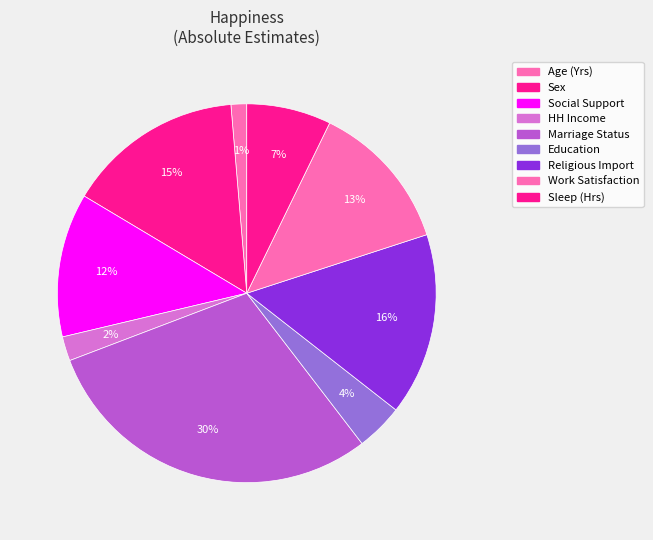

Between Sleep (Hrs) and Social Support, which is larger?

Social Support